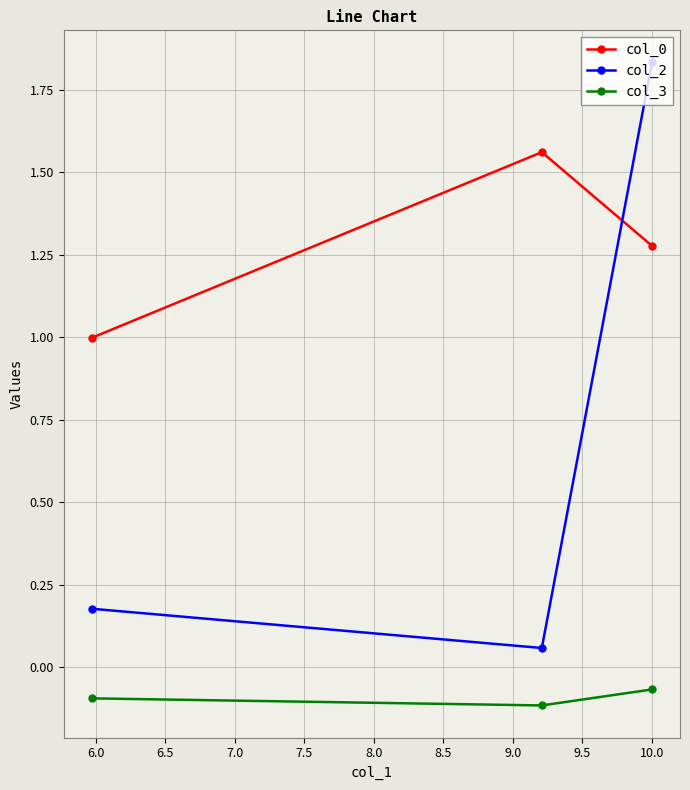

At how many categories does at least one series exceed 0?

3